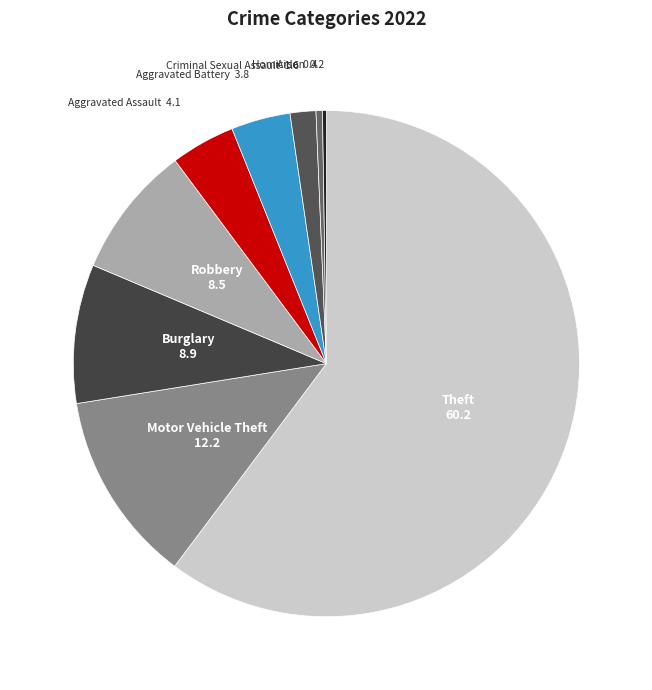

What is the ratio of the value at Theft to the value at Burglary?

6.8